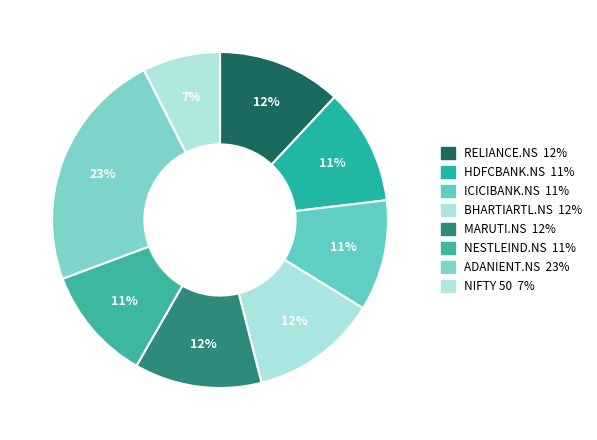

Is there any slice that represents more than half of the pie?

No